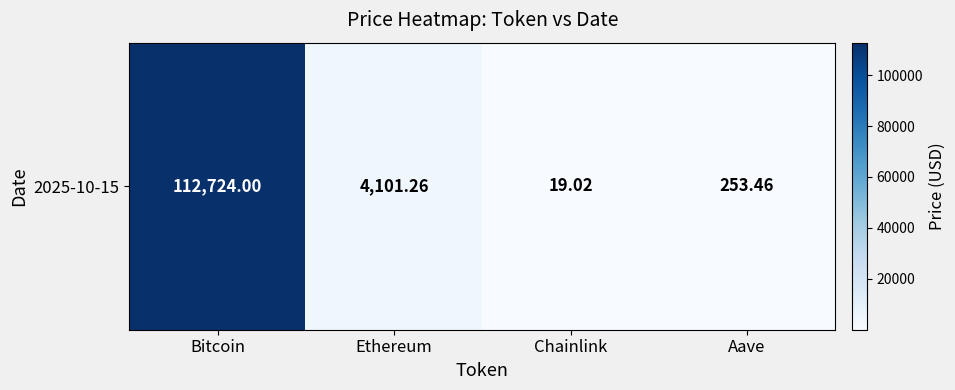

Which has a higher value, Bitcoin or Ethereum?

Bitcoin